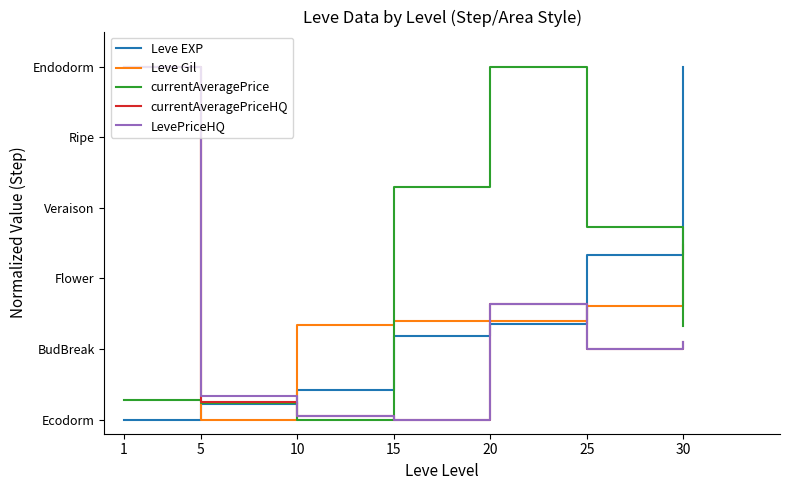

Reading right to left, list all the values displayed in this chart.

Leve EXP: 30=5.0	25=2.3	20=1.3	15=1.2	10=0.4	5=0.2	1=0.0
Leve Gil: 30=2.5	25=1.6	20=1.4	15=1.4	10=1.3	5=0.0	1=5.0
currentAveragePrice: 30=1.3	25=2.7	20=5.0	15=3.3	10=0.0	5=0.2	1=0.3
currentAveragePriceHQ: 30=1.1	25=1.0	20=1.6	15=0.0	10=0.0	5=0.3	1=5.0
LevePriceHQ: 30=1.1	25=1.0	20=1.6	15=0.0	10=0.0	5=0.3	1=5.0